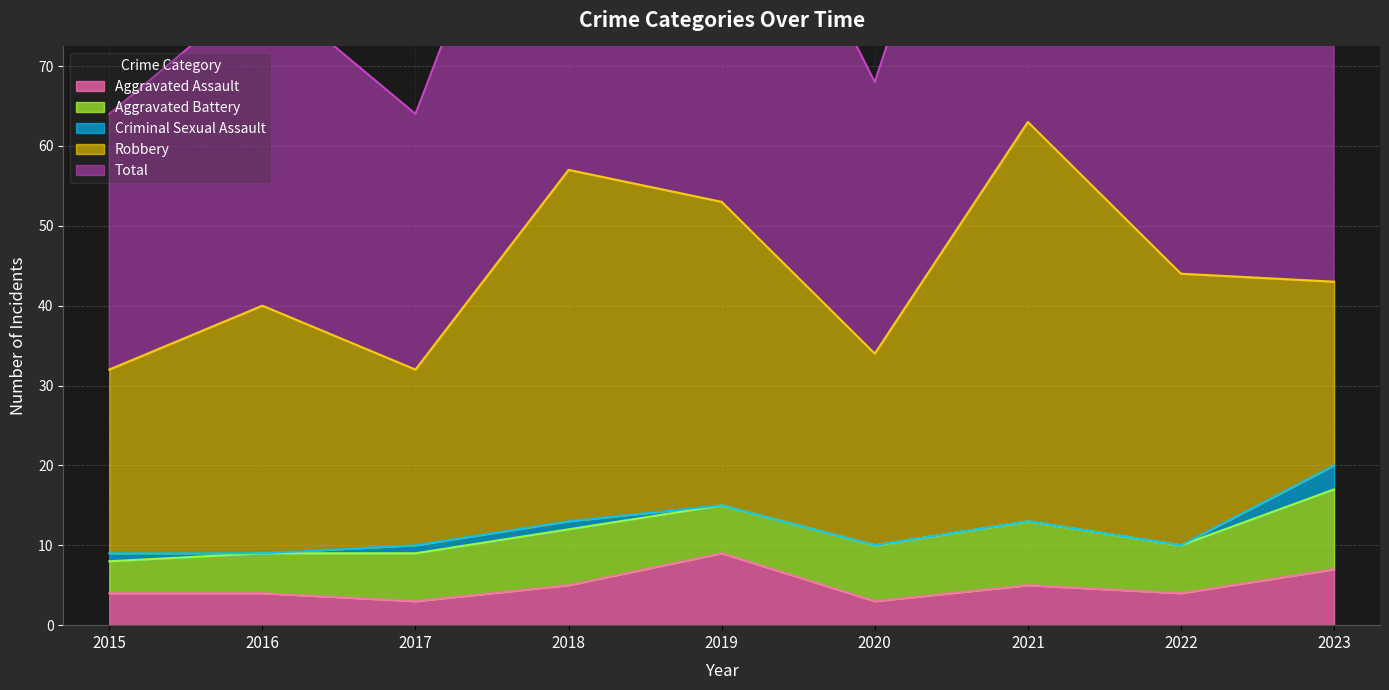

Rank the series by their maximum value, from lowest to highest.

Criminal Sexual Assault, Aggravated Assault, Aggravated Battery, Robbery, Total